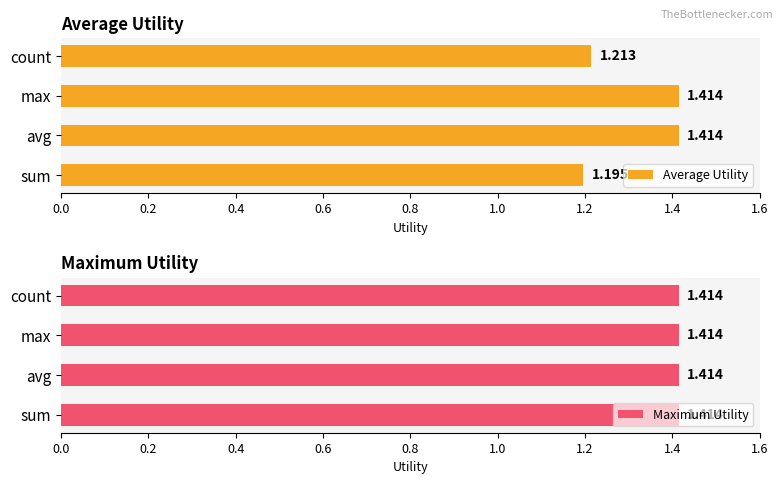

At which label is Average Utility closest to 1?

sum